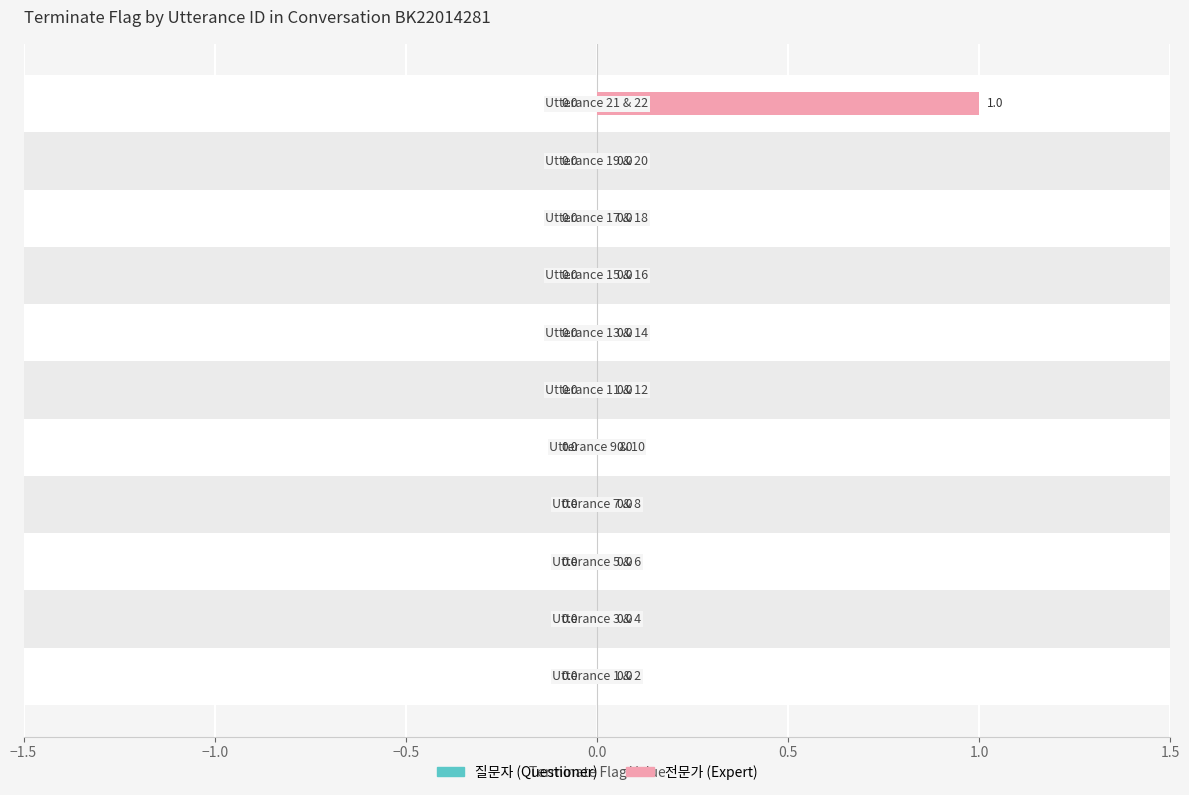

How many values are between 0 and 1?

11